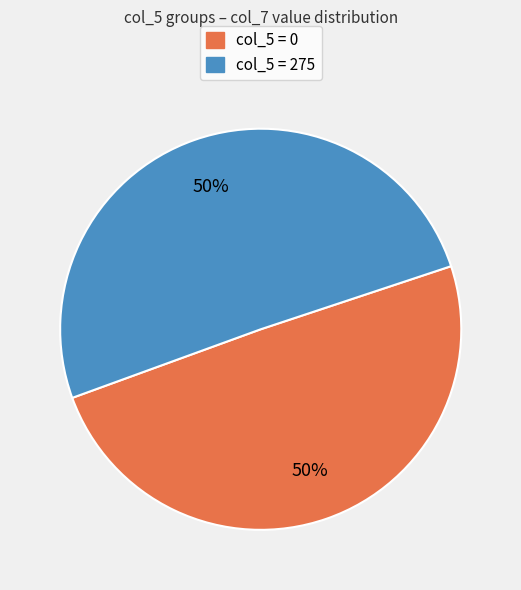

To the nearest percent, what is the average slice percentage?

50%